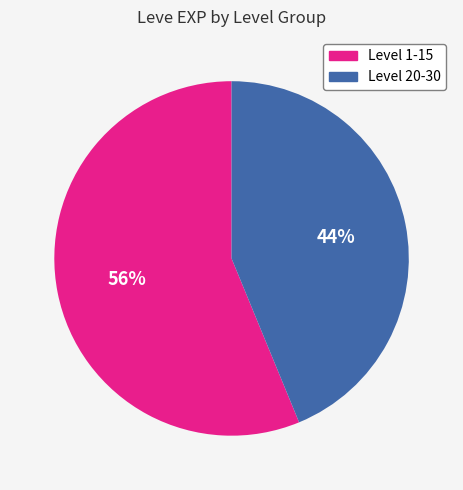

Is there any slice that represents more than half of the pie?

Yes